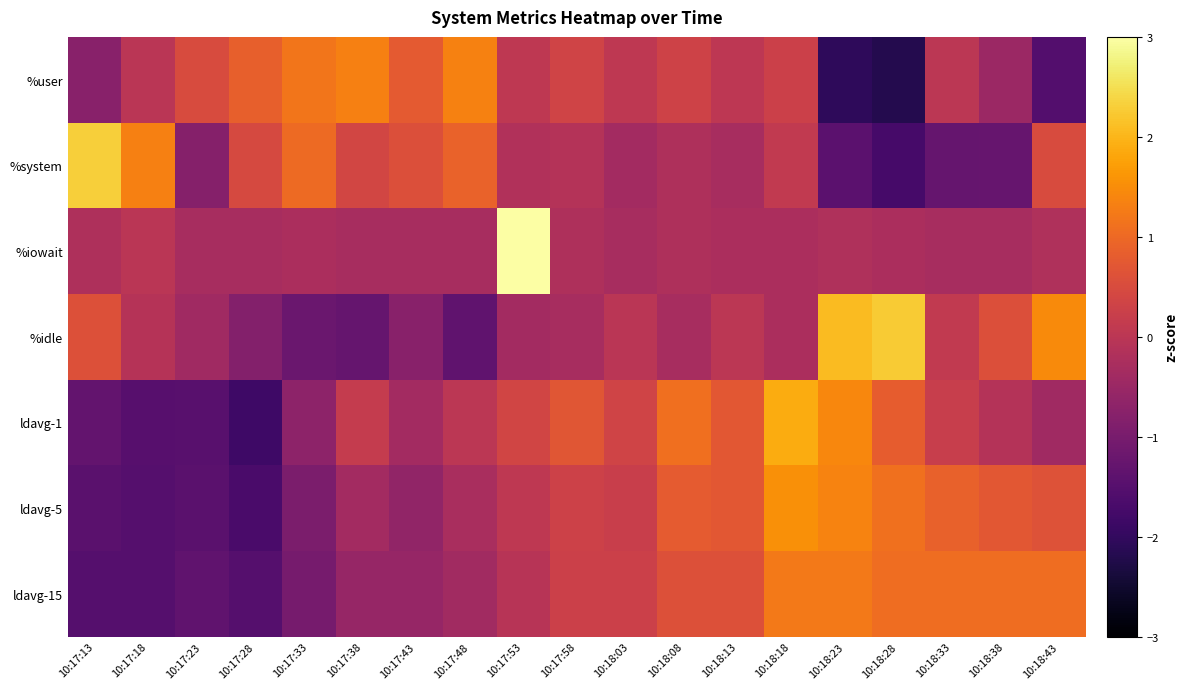

Which has a higher value, 10:17:58 or 10:18:13?

10:17:58